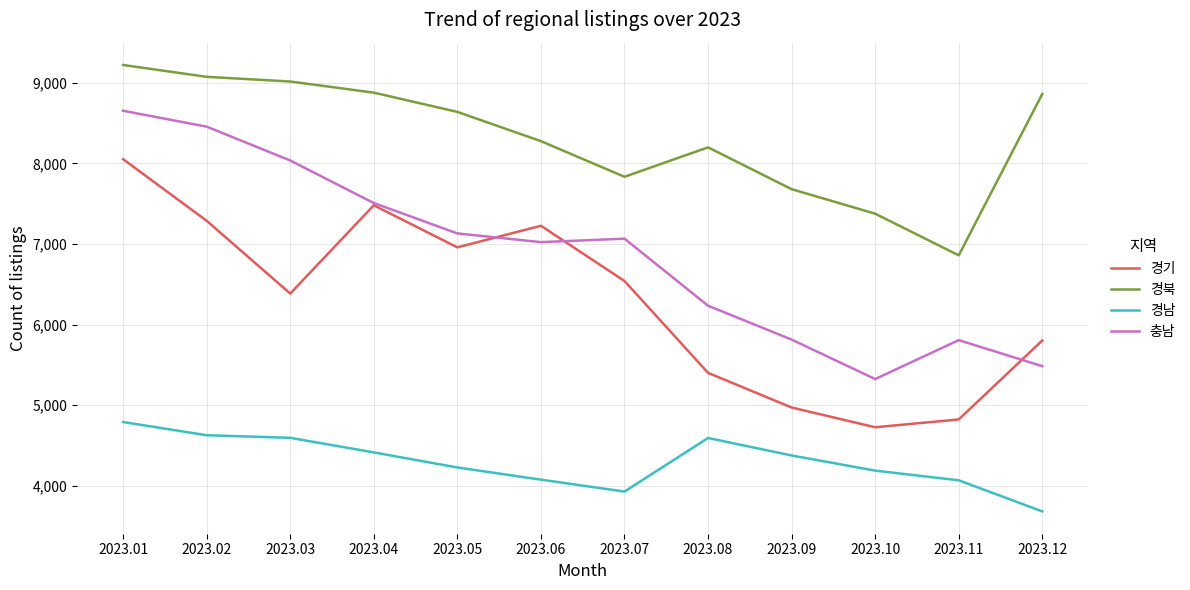

What is the spread (max minus min) of values at 2023.08?

3606